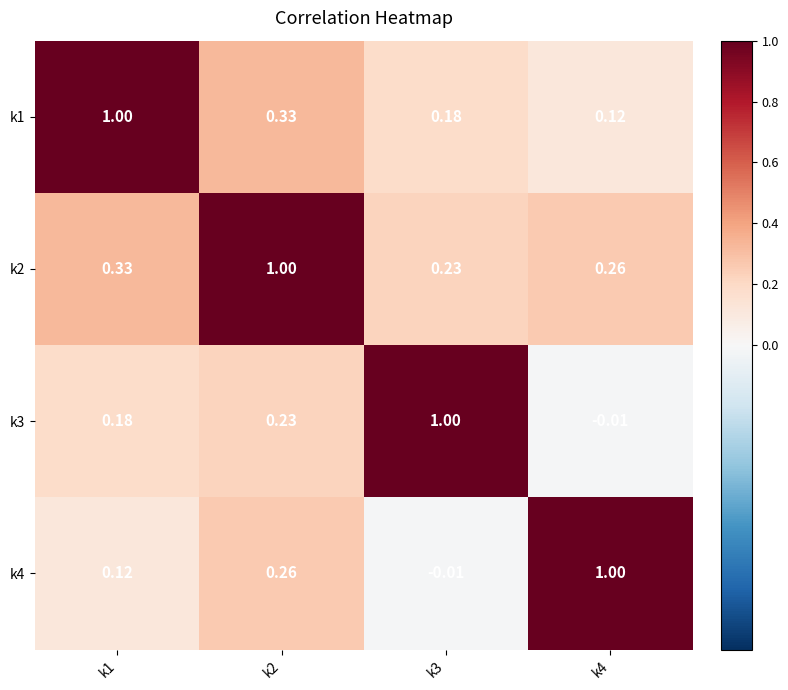

Is the value of k1 at k4 greater than the value of k2 at k2?

No